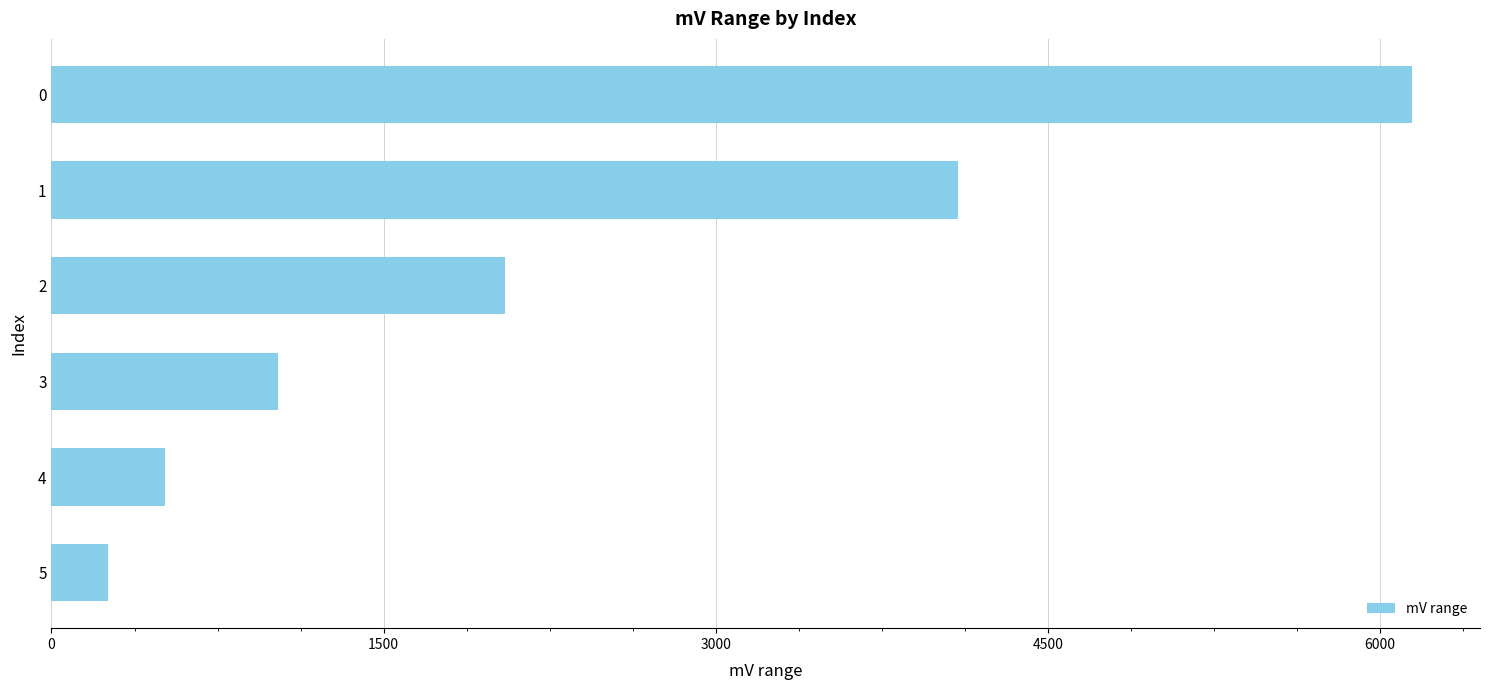

List the labels in order of value, largest first.

0, 1, 2, 3, 4, 5